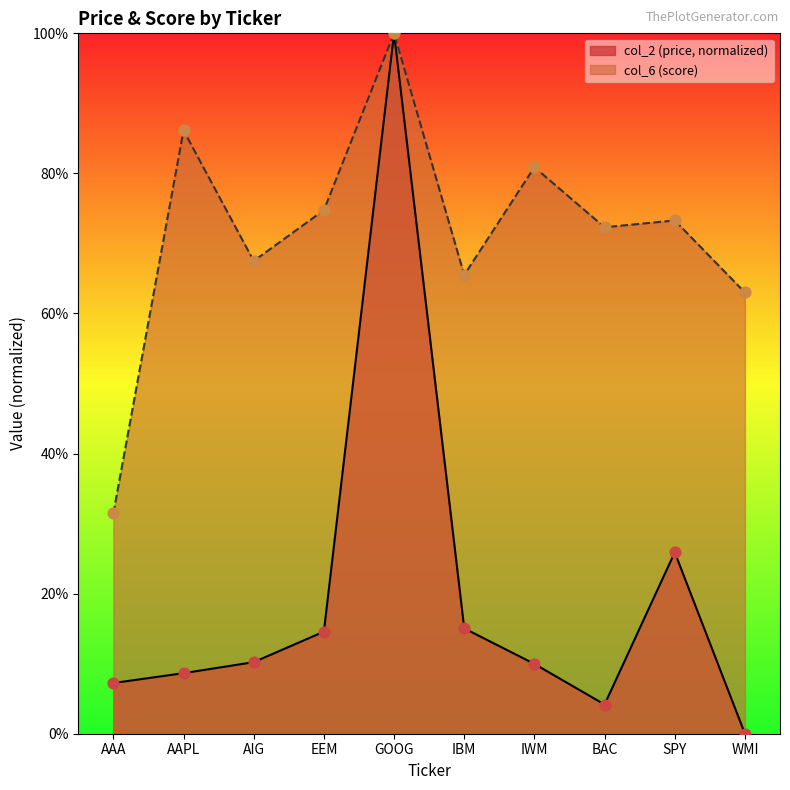

Which series reaches the maximum Y coordinate?

col_2